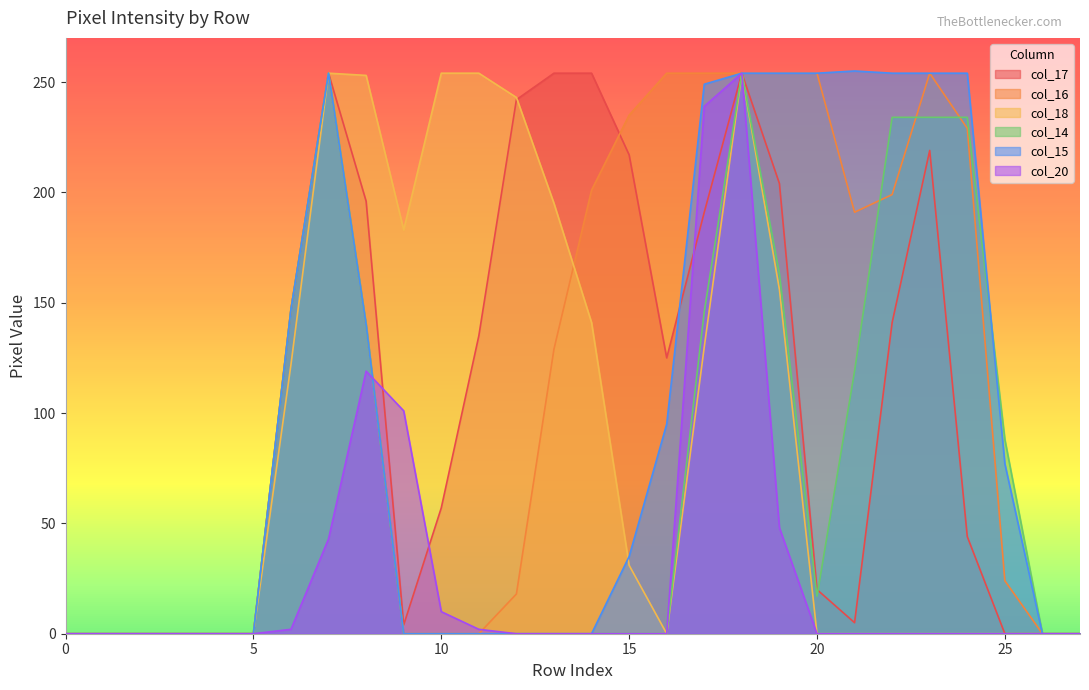

Reading right to left, transcribe all the data shown in this chart.

col_17: 0	0	0	44	219	141	5	20	204	254	191	125	217	254	254	242	135	57	4	196	254	147	0	0	0	0	0	0
col_16: 0	0	24	229	254	199	191	254	254	254	254	254	235	201	129	18	0	0	0	140	254	147	0	0	0	0	0	0
col_18: 0	0	0	0	0	0	0	0	156	254	130	0	31	141	195	243	254	254	183	253	254	122	0	0	0	0	0	0
col_14: 0	0	88	234	234	234	119	17	163	254	146	0	0	0	0	0	0	0	0	140	254	147	0	0	0	0	0	0
col_15: 0	0	77	254	254	254	255	254	254	254	249	95	35	0	0	0	0	0	0	140	254	147	0	0	0	0	0	0
col_20: 0	0	0	0	0	0	0	0	48	254	239	0	0	0	0	0	2	10	101	119	43	2	0	0	0	0	0	0